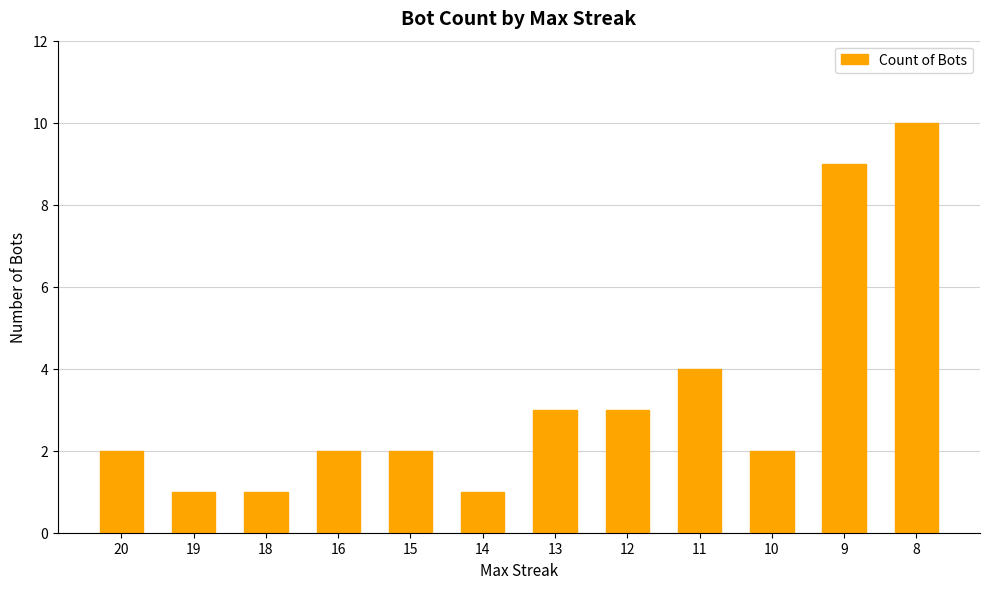

What is the smallest value displayed?

1